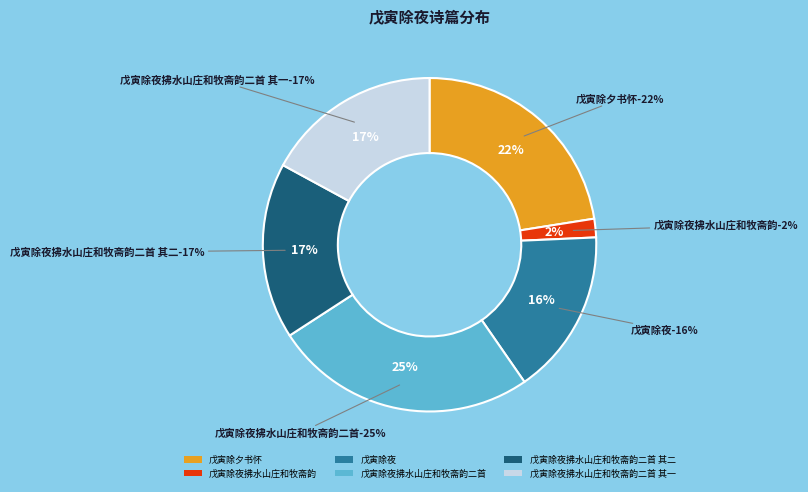

What is the change in value from 戊寅除夕书怀 to 戊寅除夜拂水山庄和牧斋韵二首 其一?

-149431